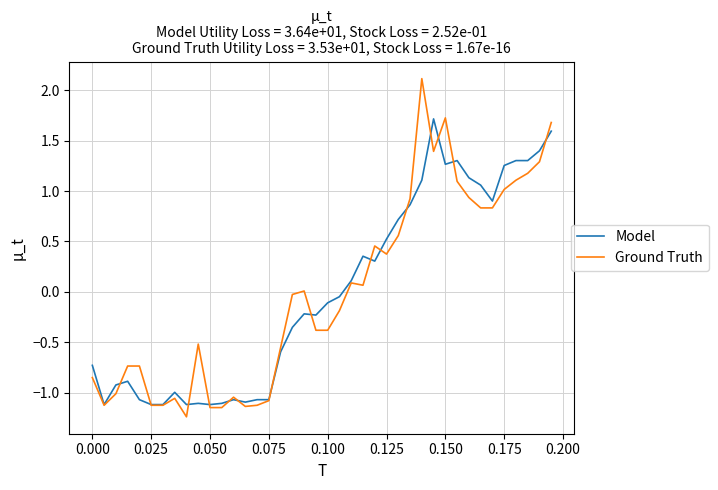

Does the chart have visible grid lines?

Yes